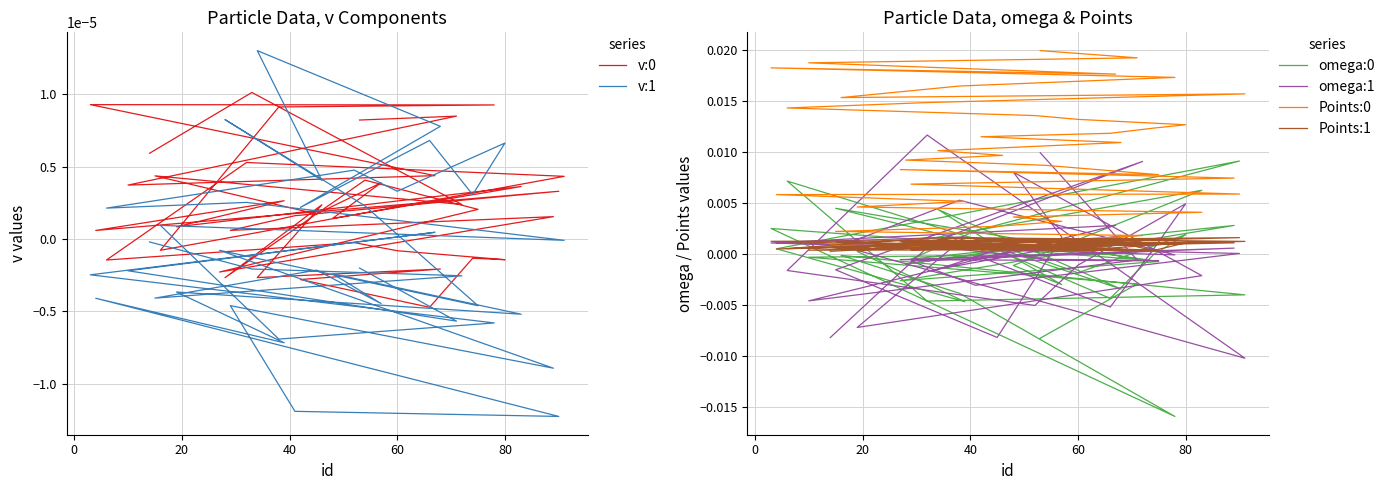

True or false: v:0 has a value of 0.0 at 37.

False